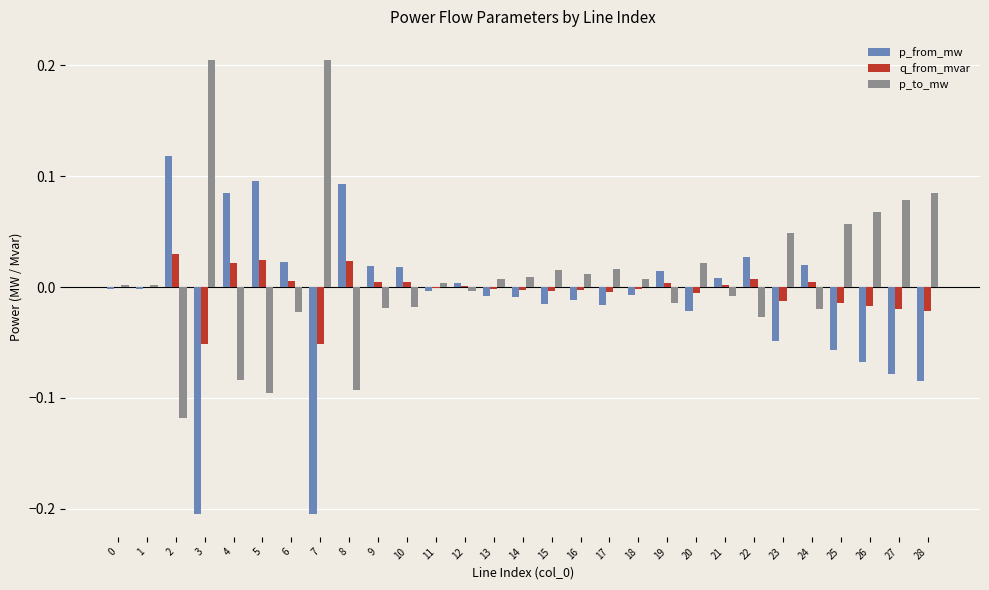

Is it true that p_from_mw equals -0.0 at 23?

True